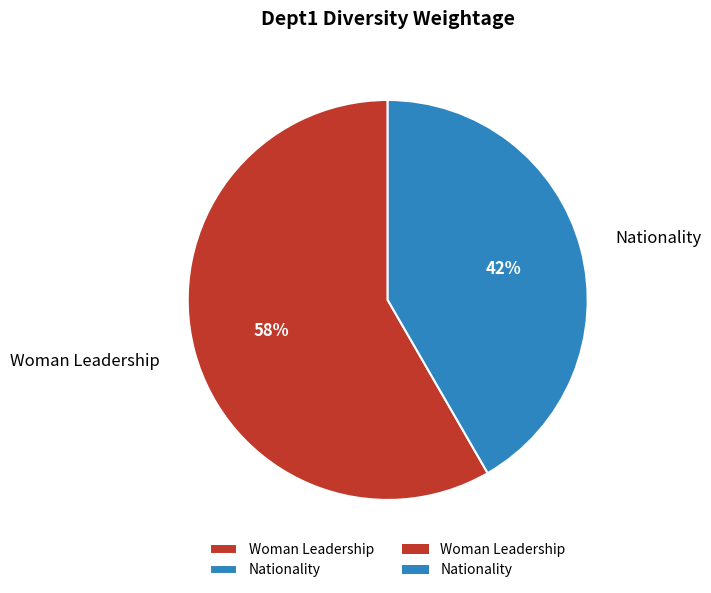

Is the sum of Nationality and Woman Leadership greater than half?

Yes